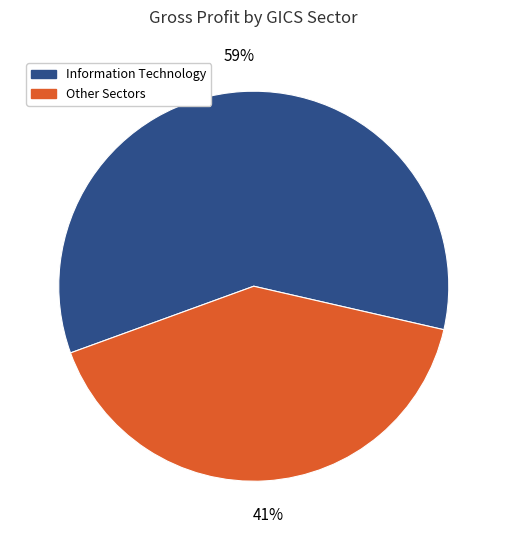

To the nearest percent, what is the average slice percentage?

50%